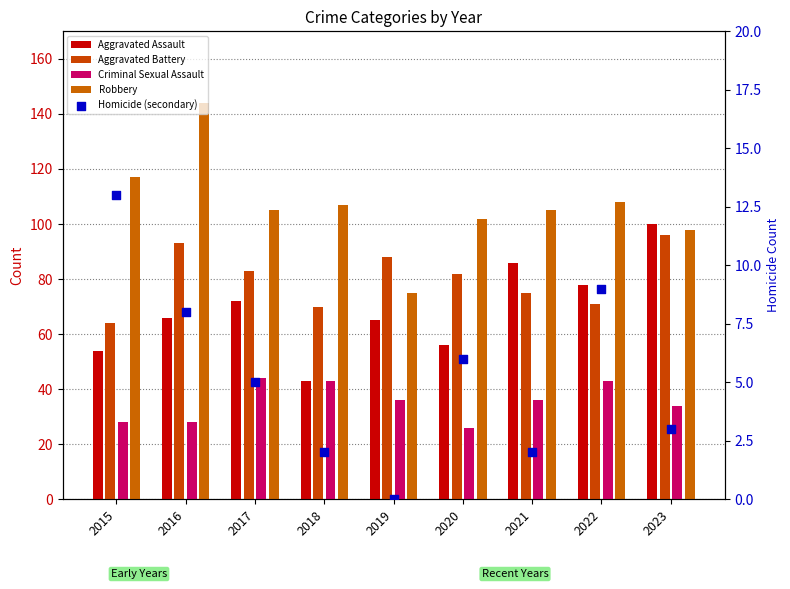

Which series contains the highest Y value?

Robbery